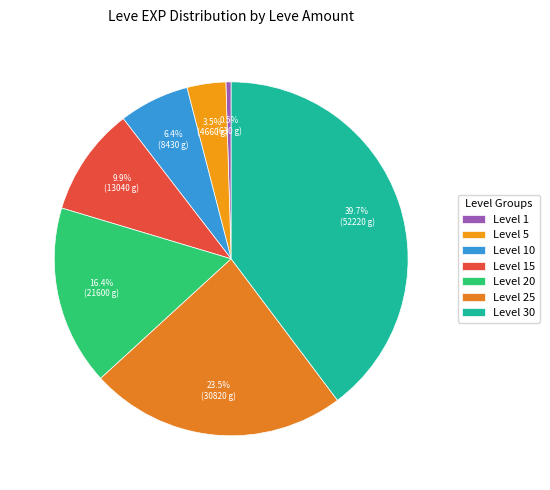

To the nearest percent, what is the average slice percentage?

14%